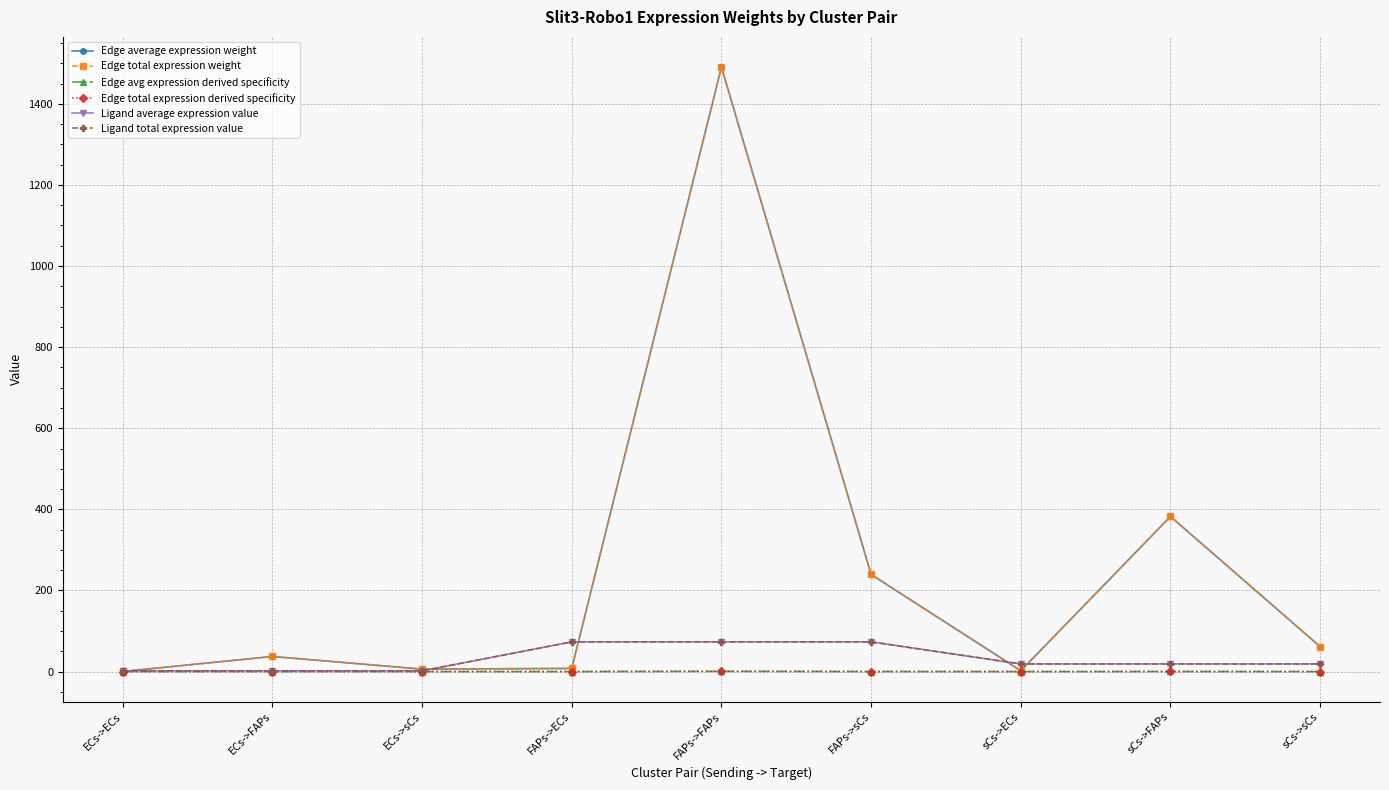

Is this an area chart (filled region under the line)?

No